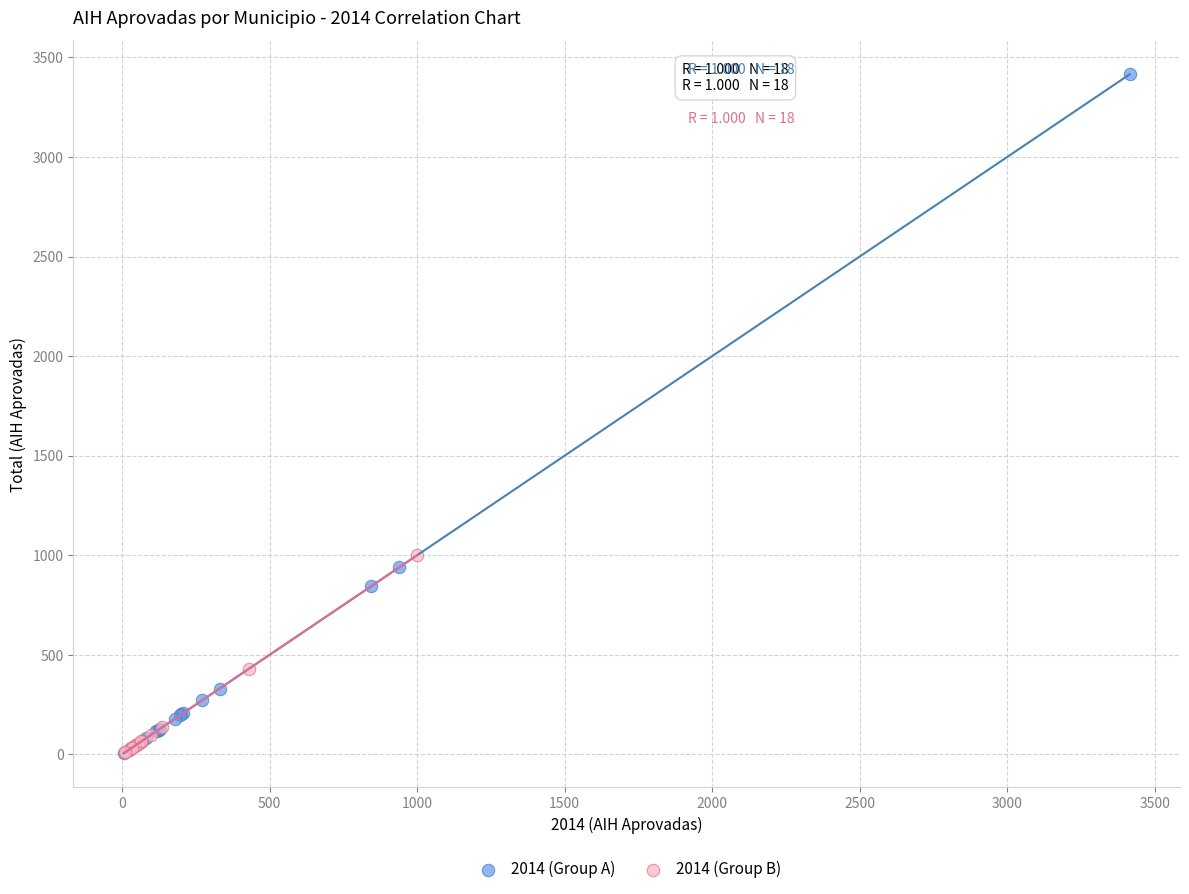

Which series has the widest spread of Y values?

2014 (Group A)